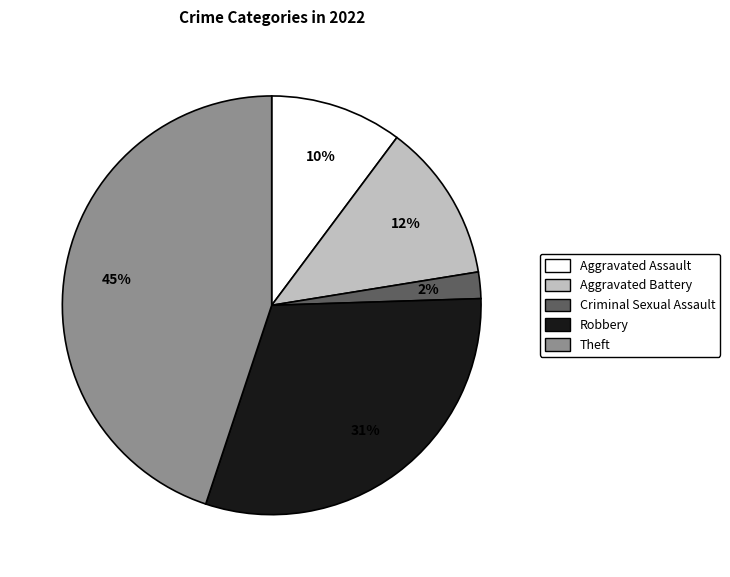

Between Aggravated Assault and Aggravated Battery, which is larger?

Aggravated Battery